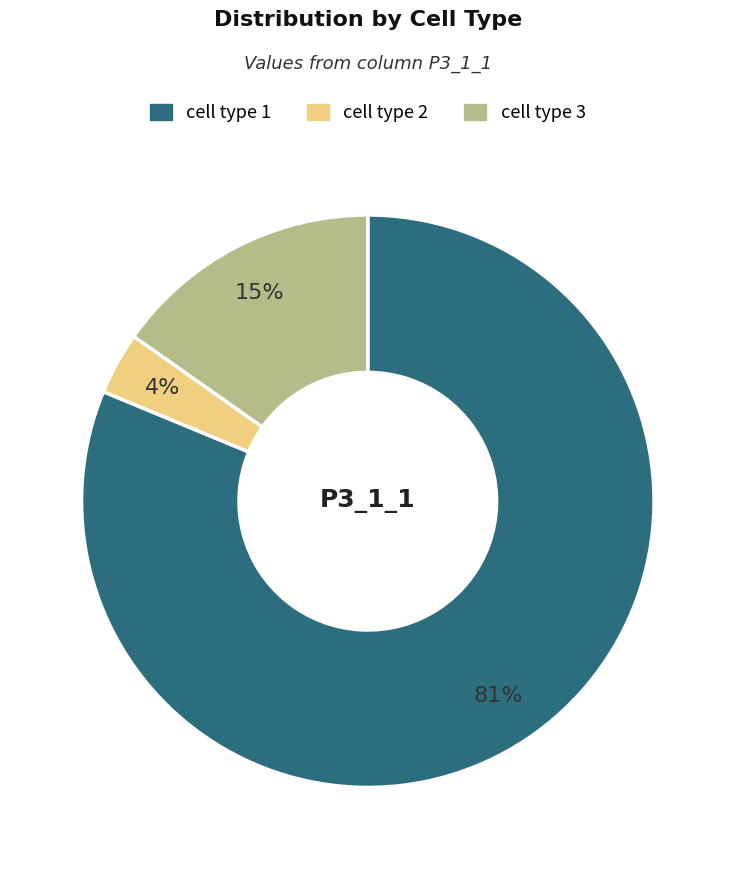

Which category accounts for the majority?

cell type 1